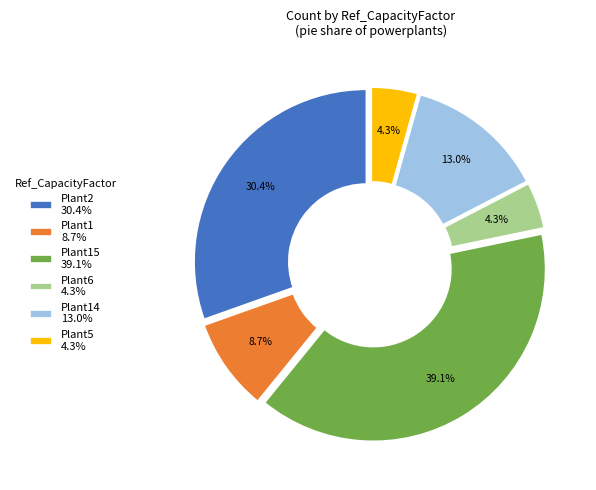

What is the largest slice in the pie chart?

Plant15 39.1%